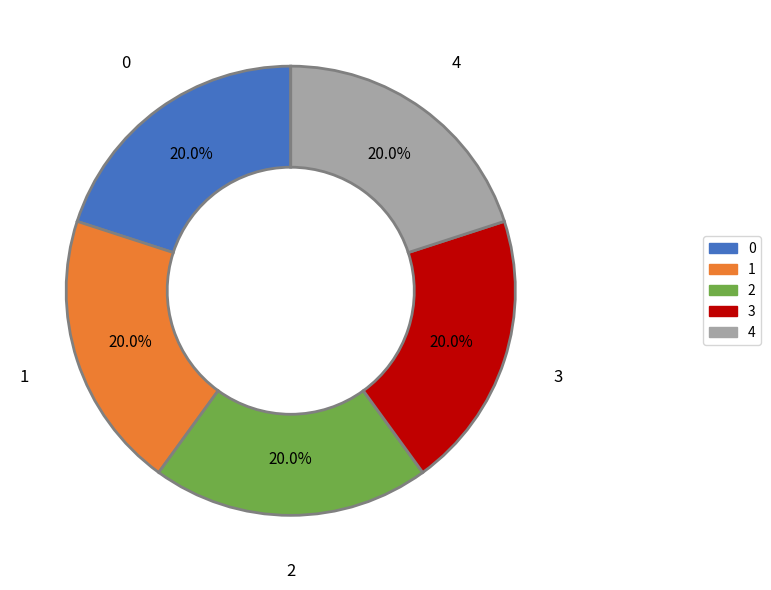

What percentage is the 1 slice, to the nearest percent?

20%